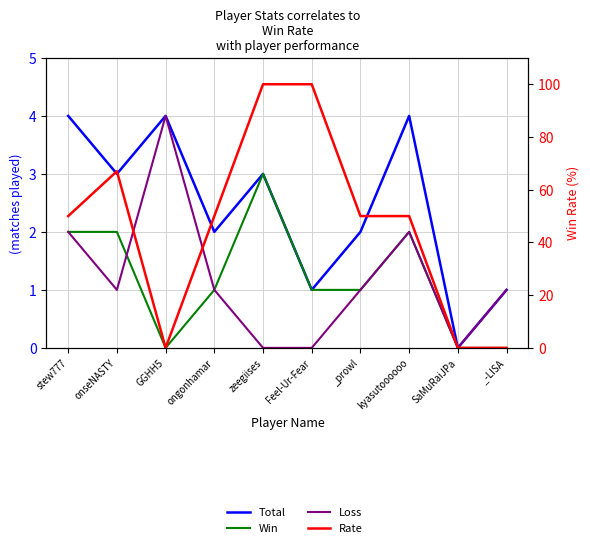

What is the maximum value shown in the chart?

100